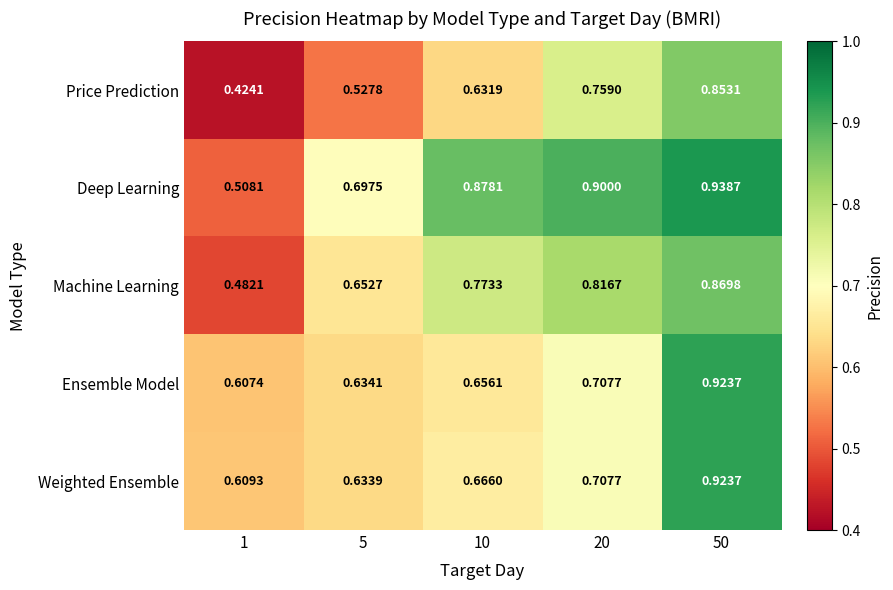

What is the total value across all series at 5?

3.1